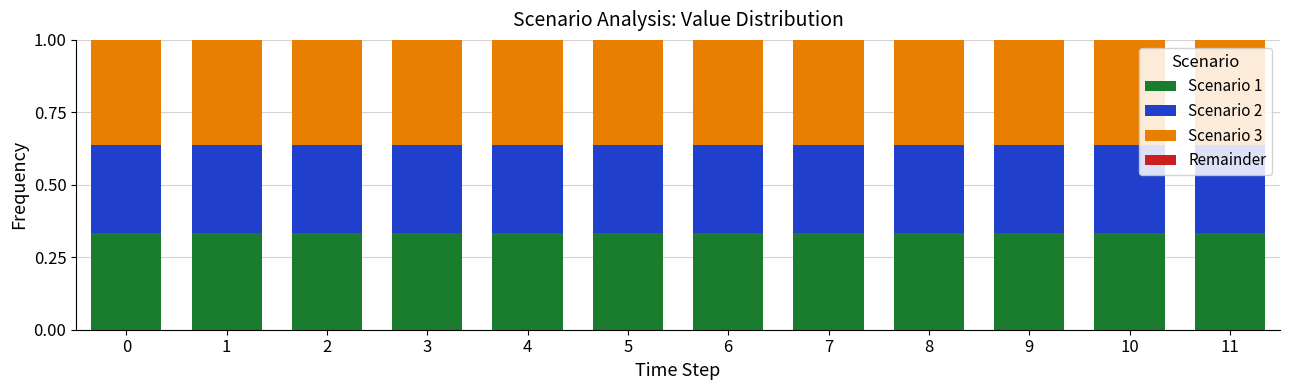

What is the total value across all series at 5?

1.0